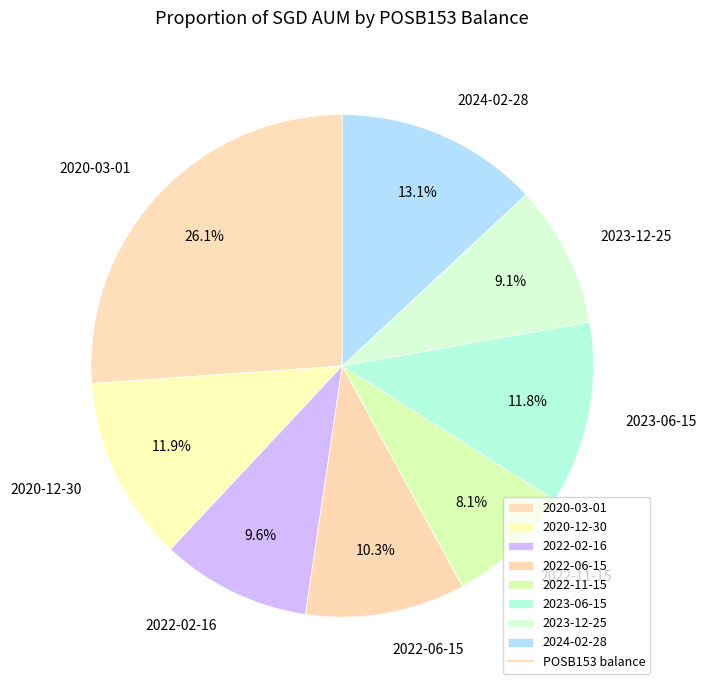

Is there a majority slice in this chart?

No